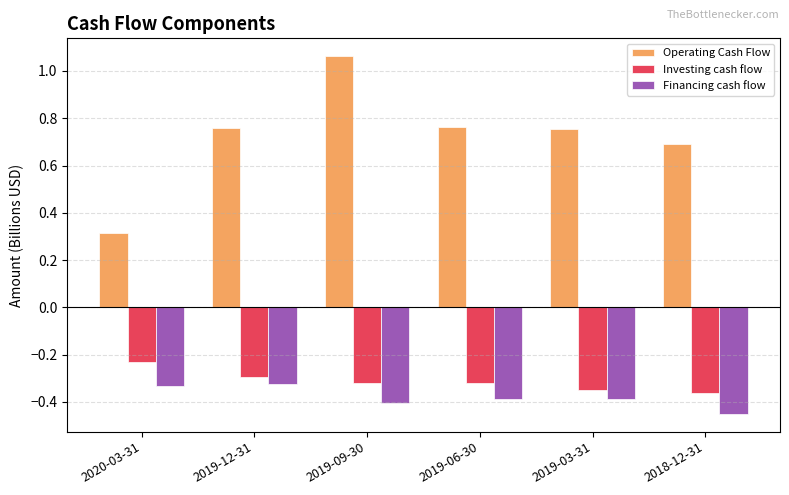

Which series changed the most between 2019-09-30 and 2019-06-30?

Operating Cash Flow